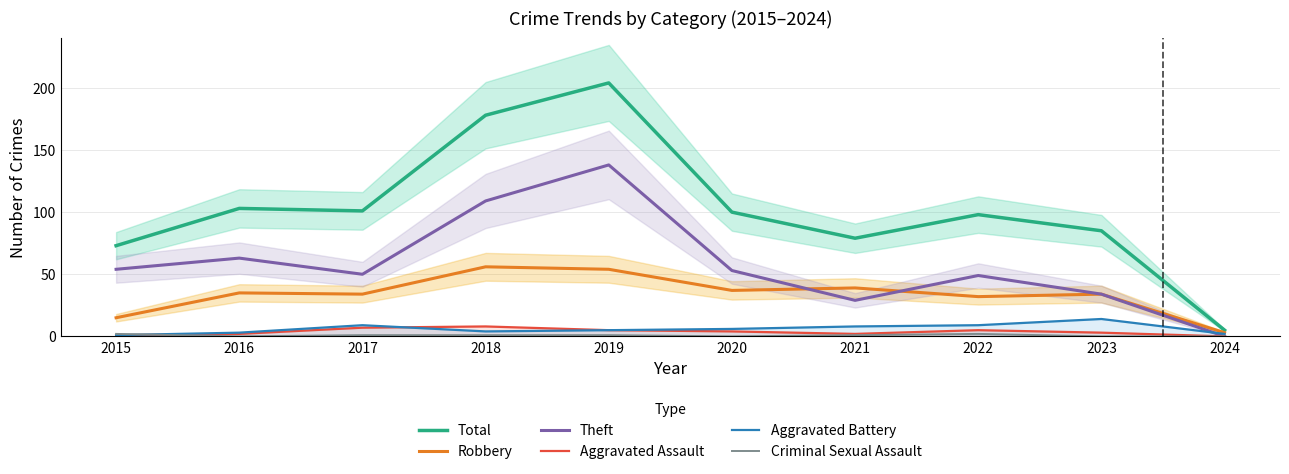

Where is the first local maximum for Theft?

2016